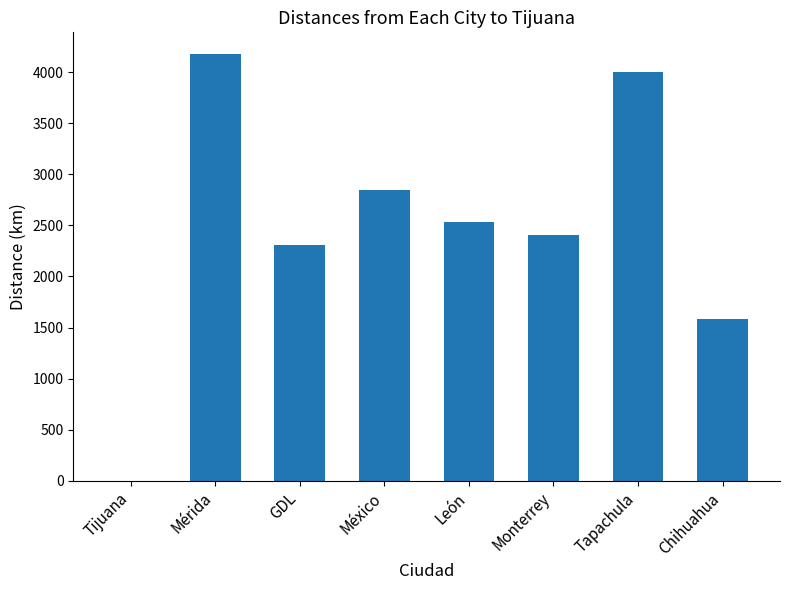

What value does the data have at Monterrey?

2409